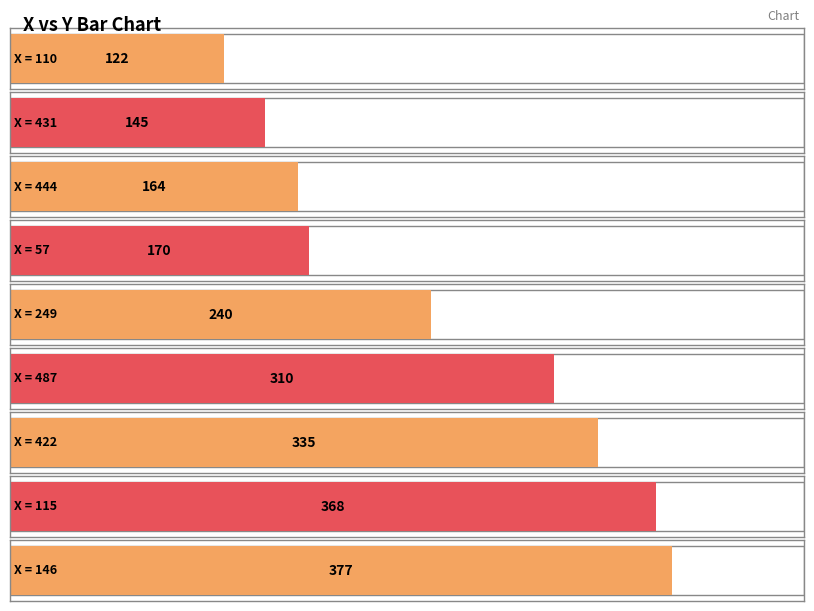

What position from the right is 57?

6